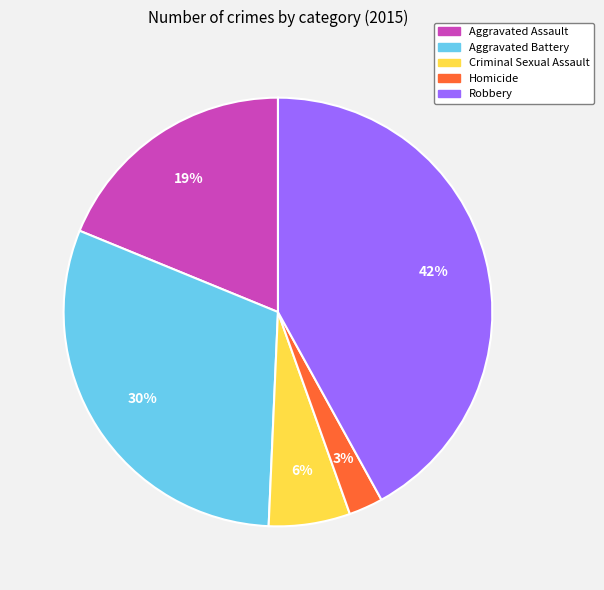

Does Criminal Sexual Assault represent more than half of the total?

No